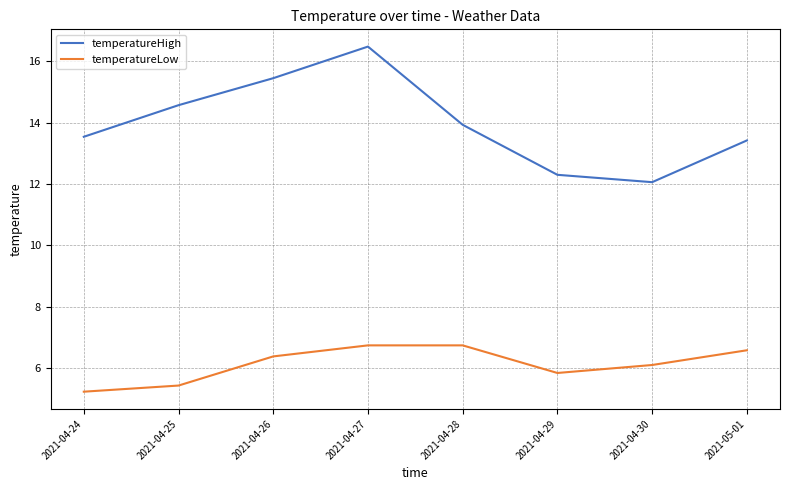

What position from the right is 2021-04-28?

4